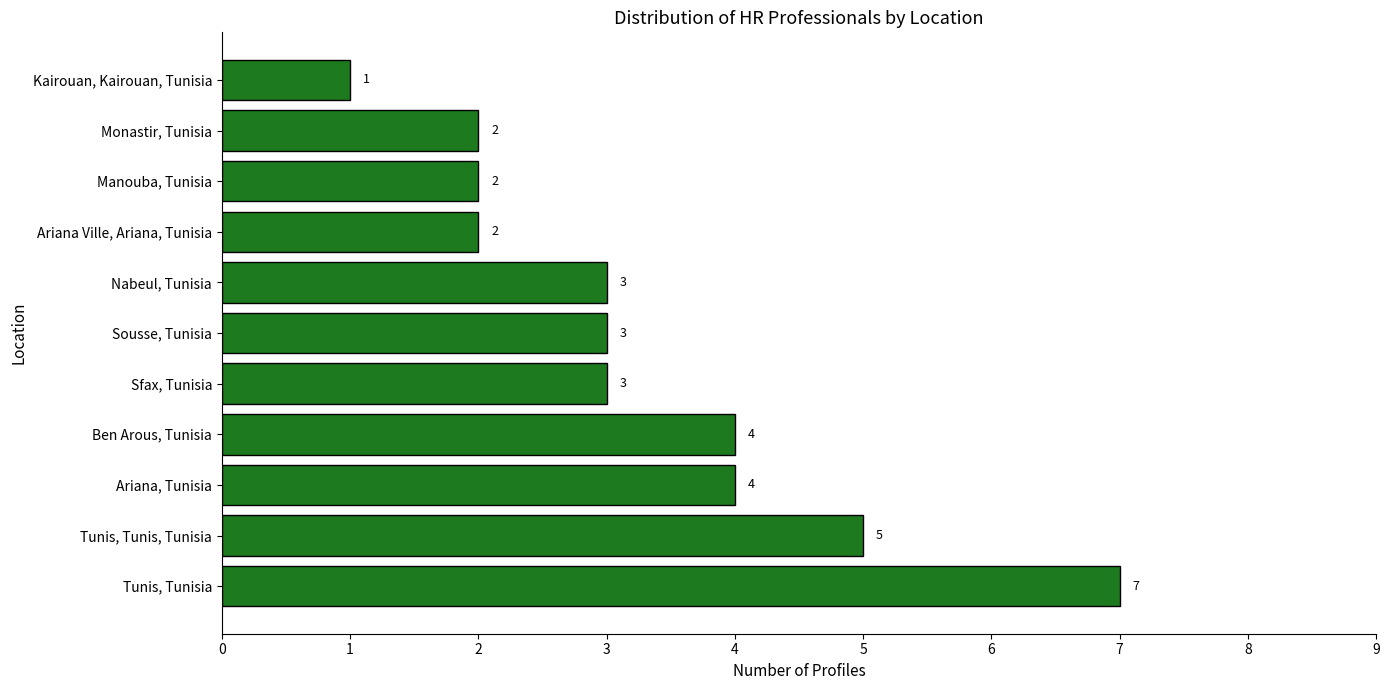

What is the difference between the second highest and minimum values?

4